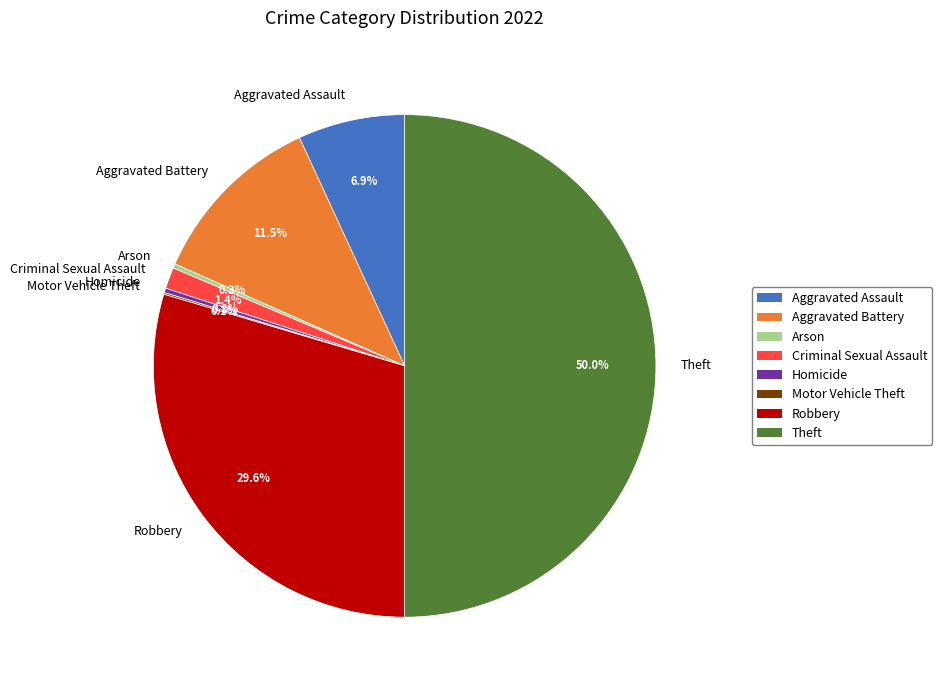

What percentage is NOT represented by Criminal Sexual Assault?

98.6%